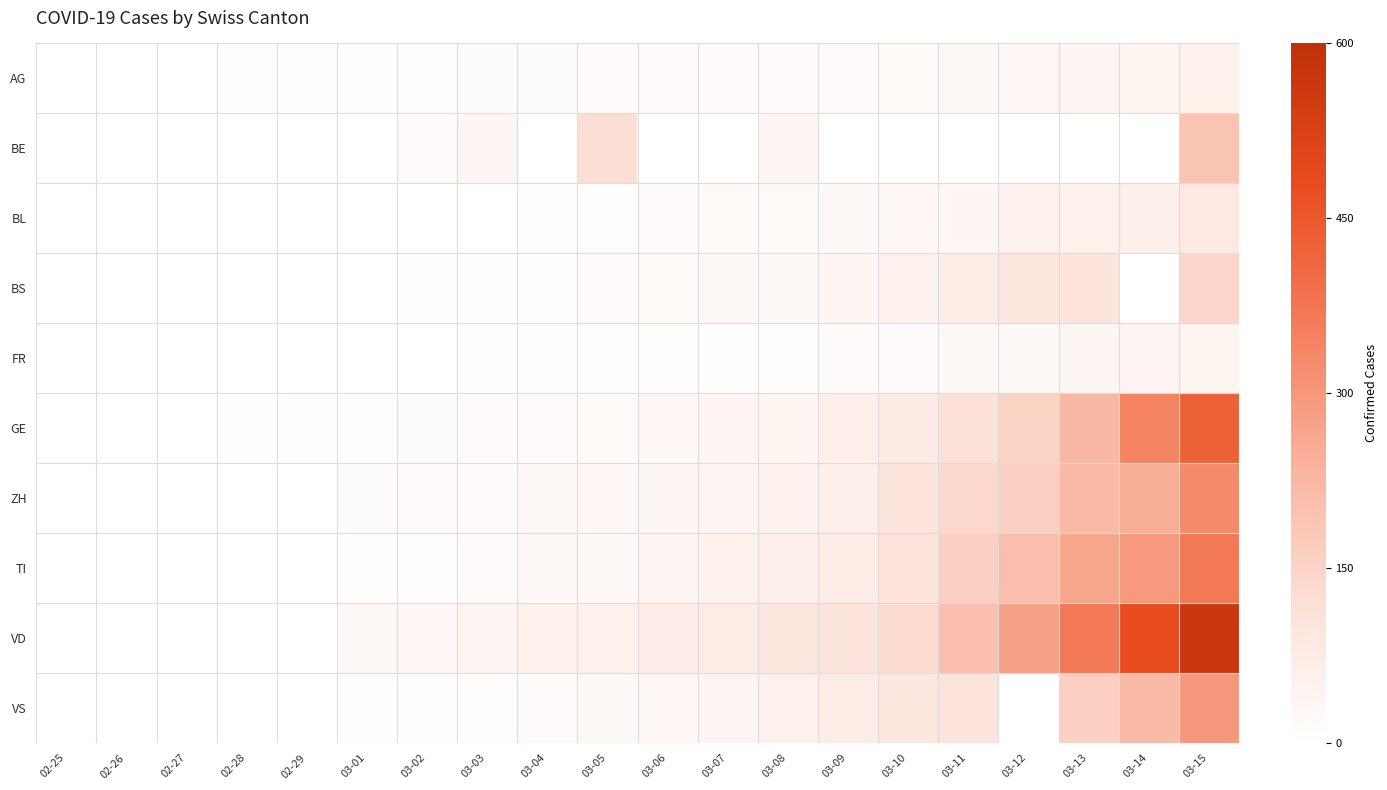

Which label corresponds to the smallest value in the chart?

02-25